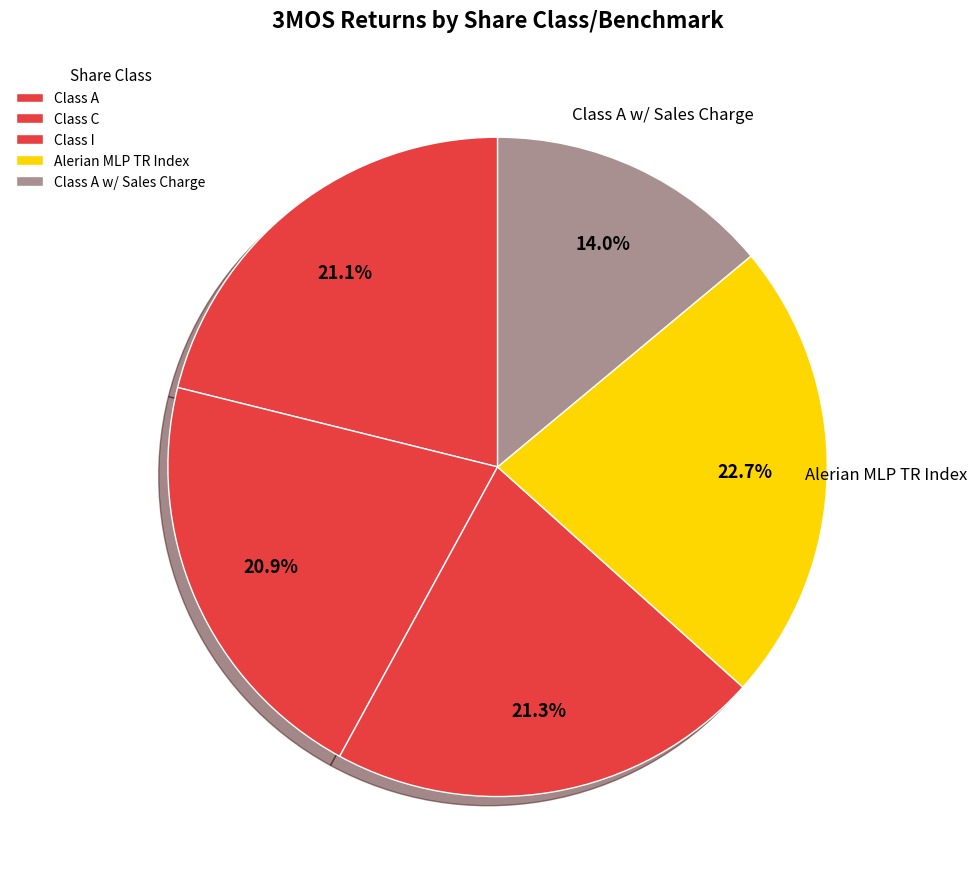

How many slices are in this pie chart?

5